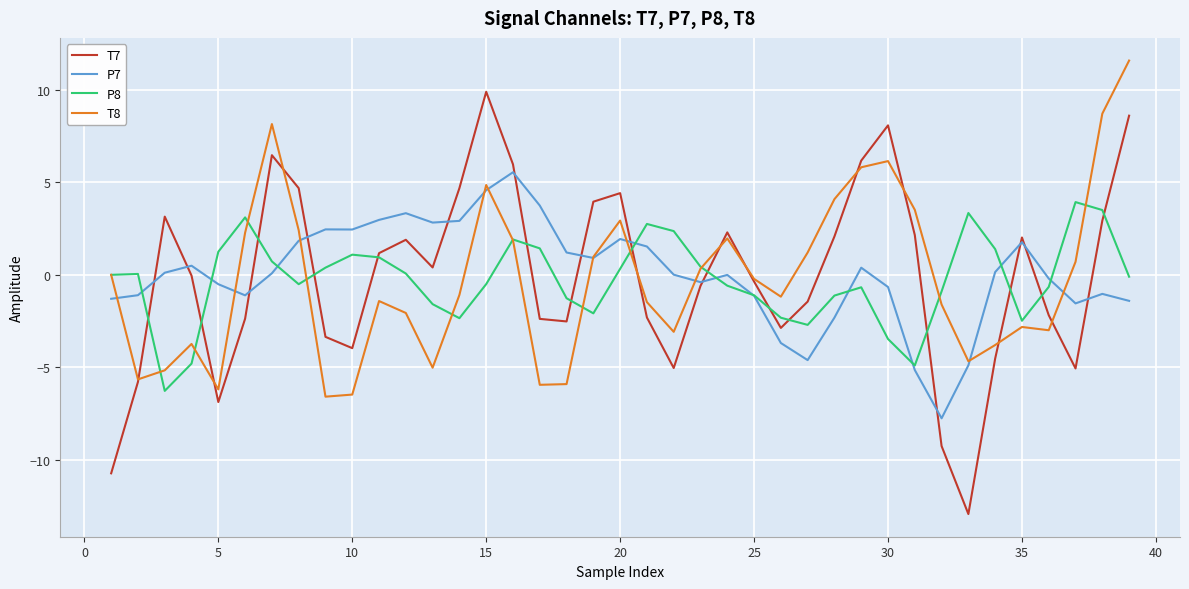

What is the difference between the maximum and minimum values in the T8 series?

18.2